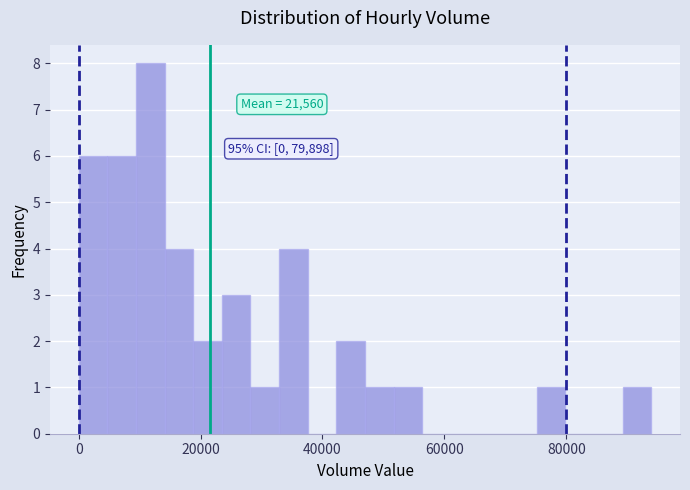

Around what value on the x-axis is the tallest bar? Give the approximate position of its centre, as read against the axis.

12000